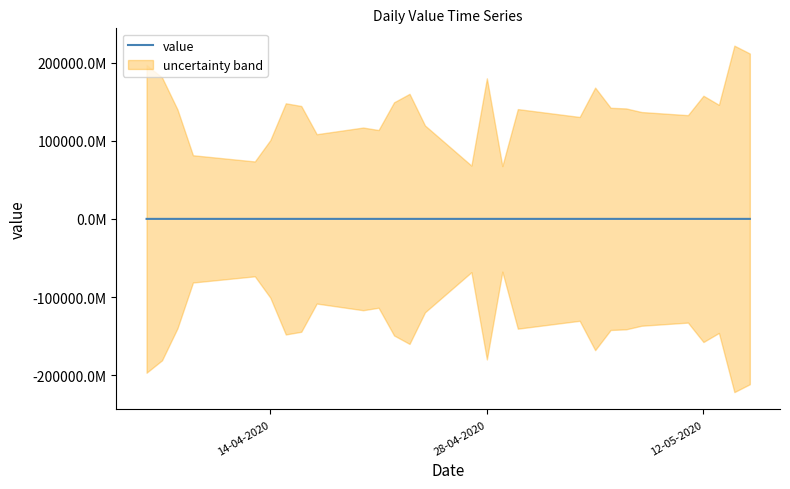

True or false: the data shows 3570000 at 12-05-2020.

True